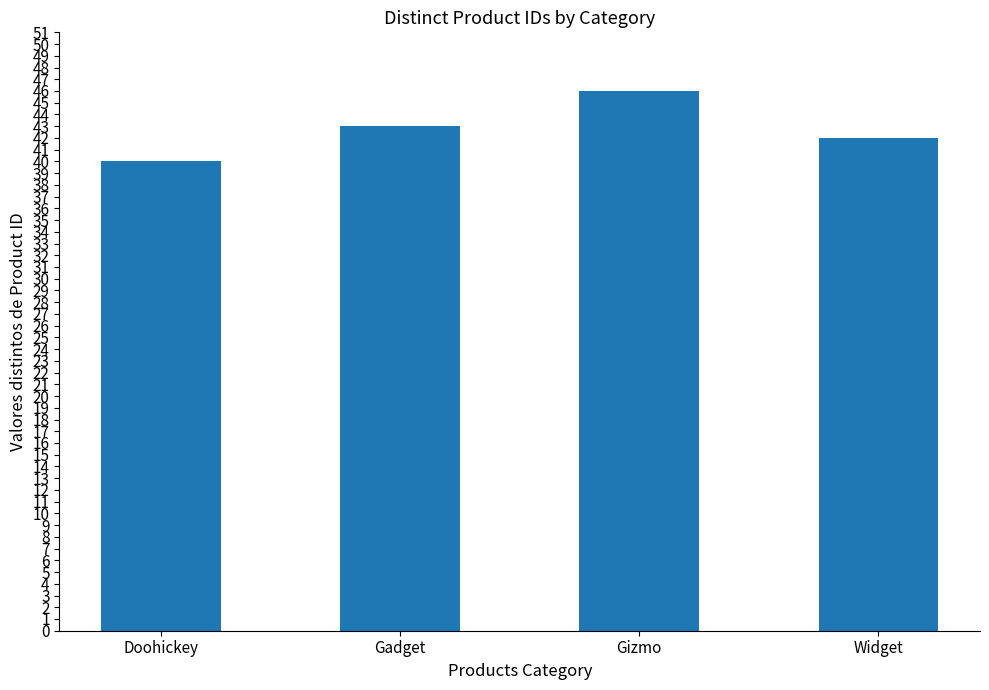

Reading right to left, what are all the values shown in this chart?

Widget=42	Gizmo=46	Gadget=43	Doohickey=40